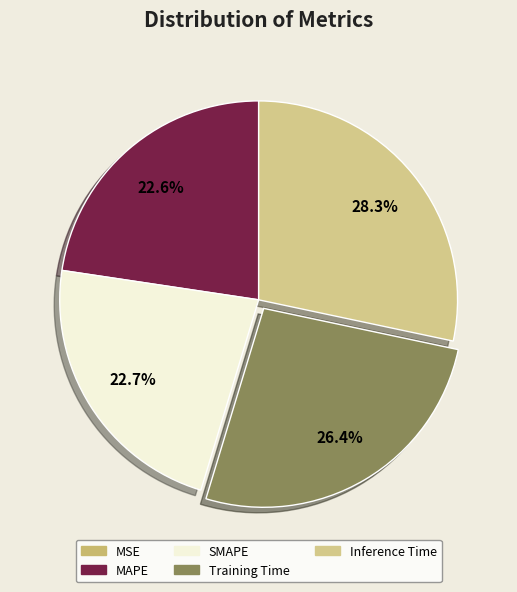

Which slice is the smallest?

MSE